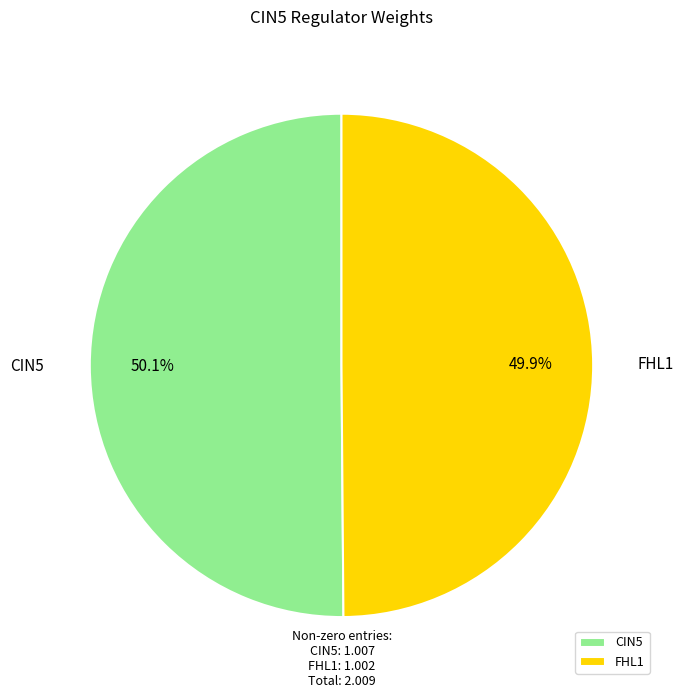

What is the ratio of the value at CIN5 to the value at FHL1?

1.0